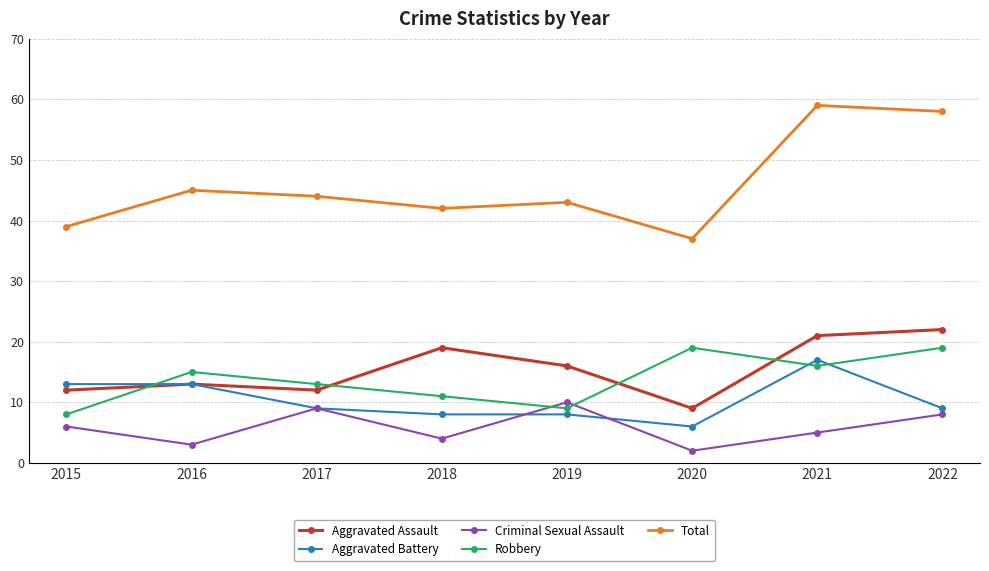

How many data points in Total are less than 44?

4